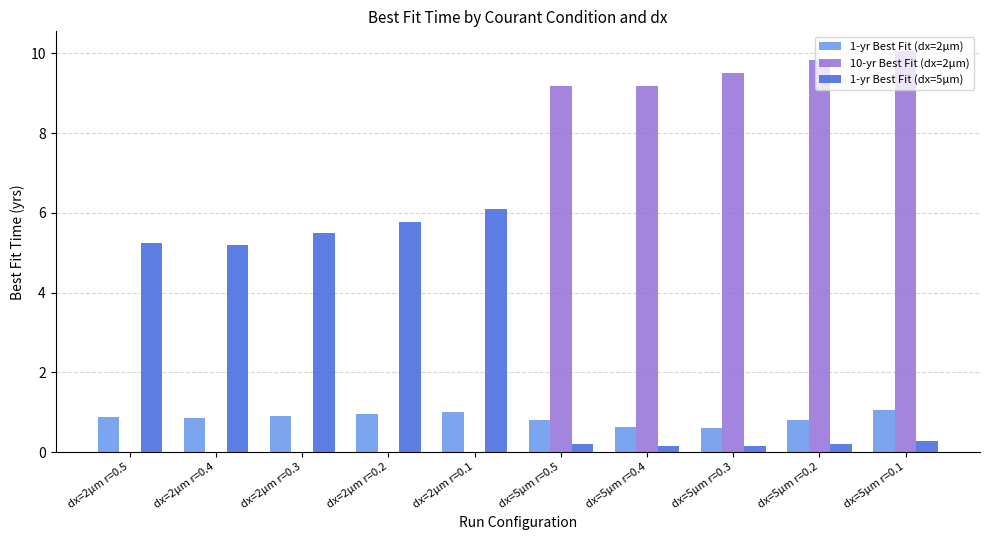

The value of 10-yr Best Fit (dx=2µm) at dx=2µm r=0.5 is 0.0. True or false?

True